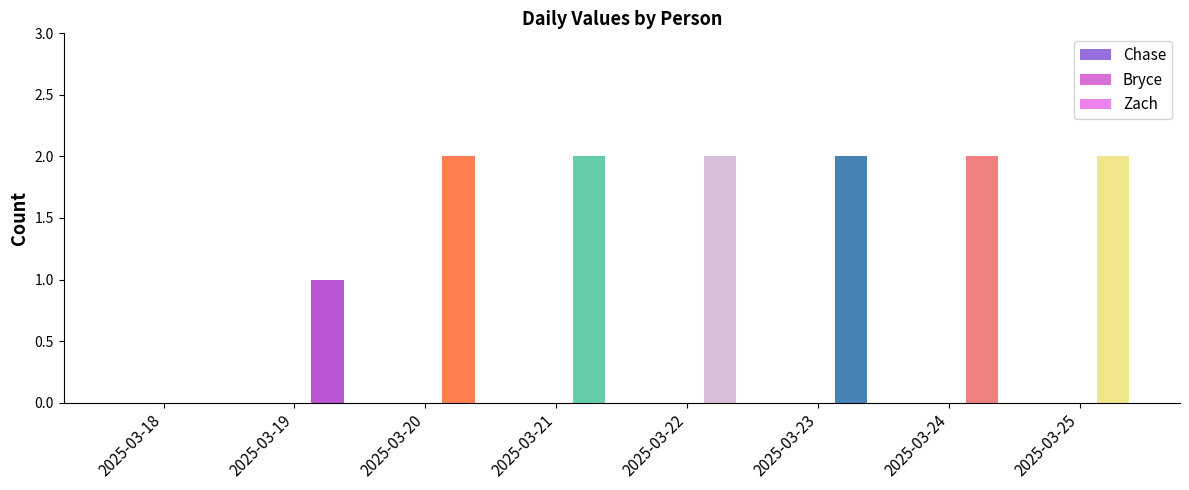

Are the bars horizontal?

No